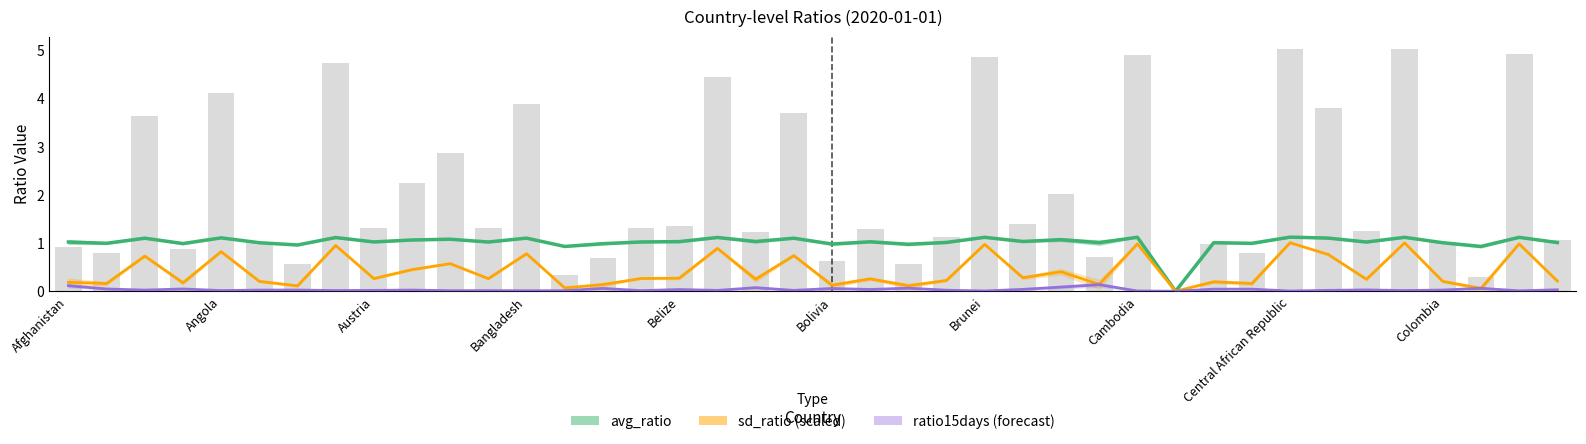

Where is sd_ratio * 3 (forecast) nearest to the value 0?

29